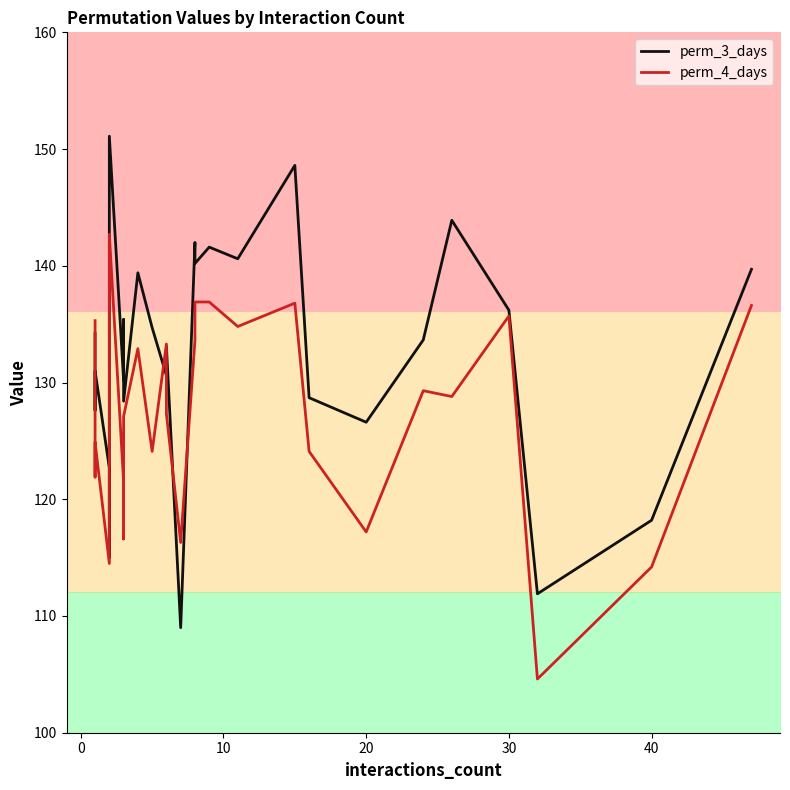

Which series has the widest spread of values?

perm_3_days